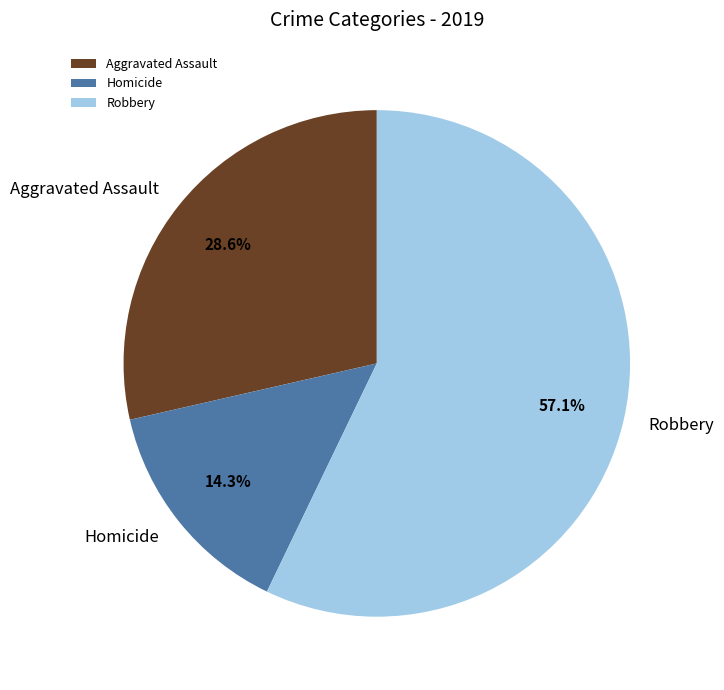

Which slice is the largest?

Robbery